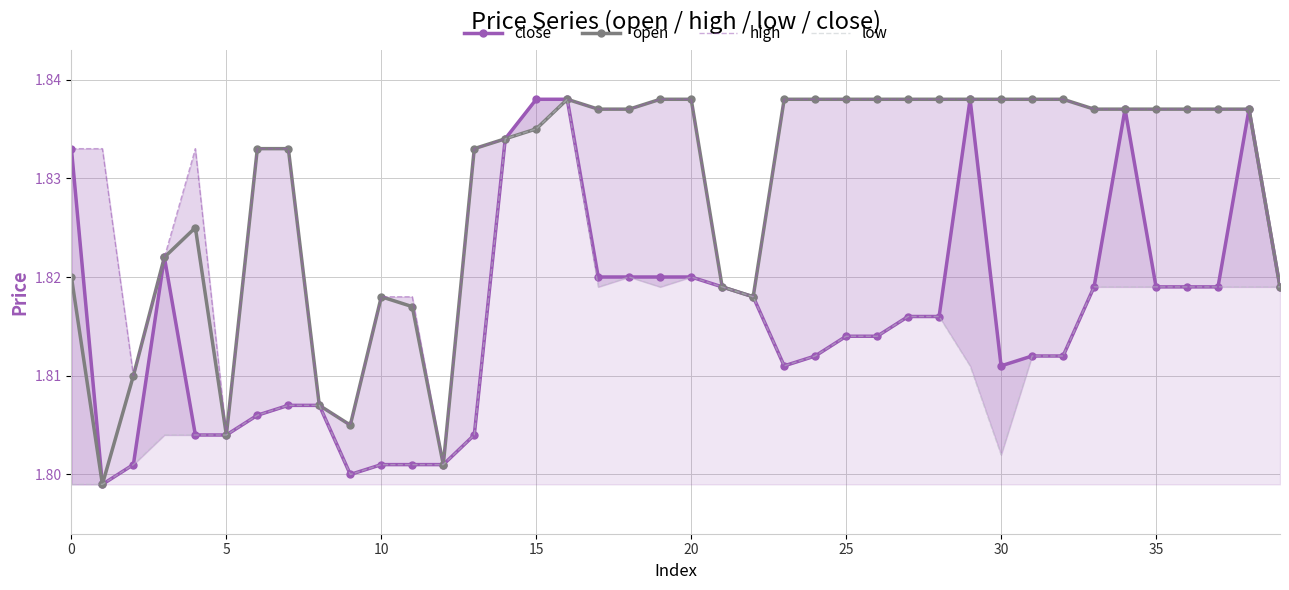

True or false: open and low cross at least once.

False